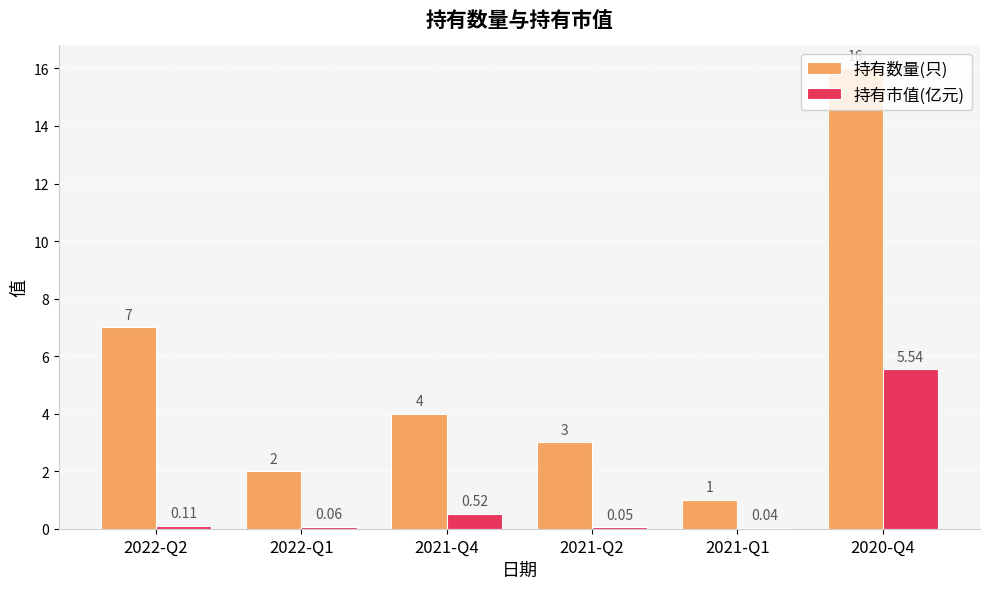

What is the sum of the 持有数量(只) values at 2021-Q2 and 2021-Q4?

7.0